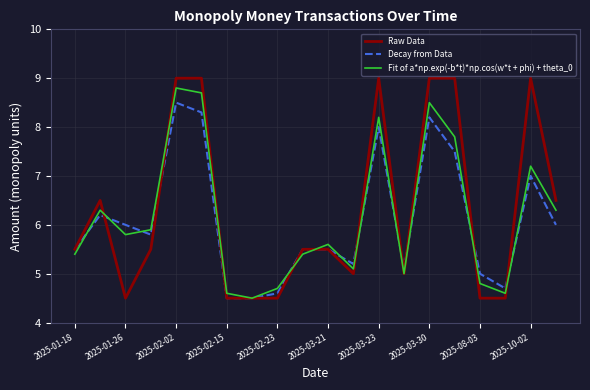

What is the maximum value shown in the chart?

9.0